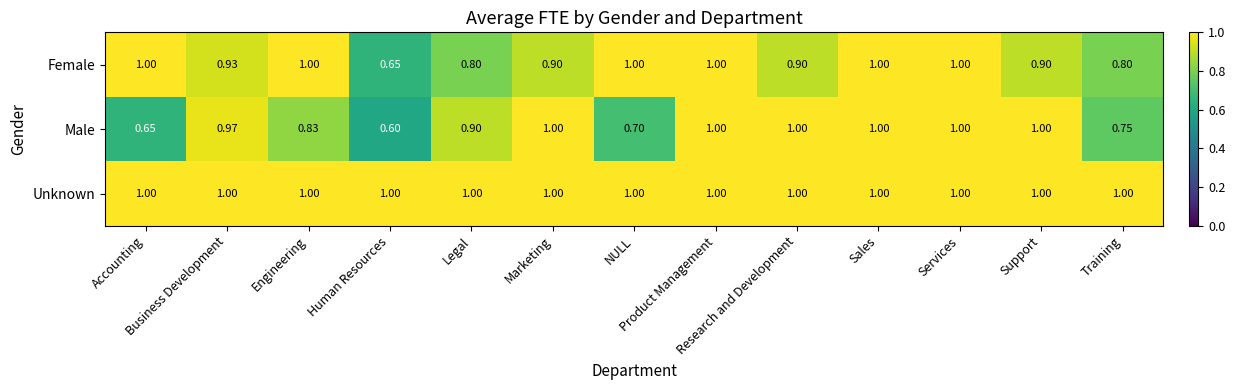

Which series has the largest total across all categories?

Unknown